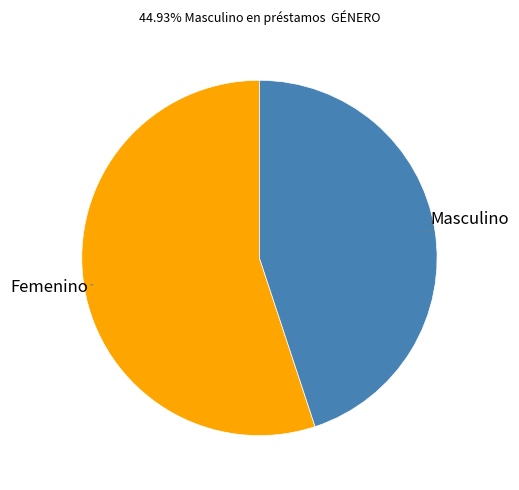

Between Femenino and Masculino, which is larger?

Femenino